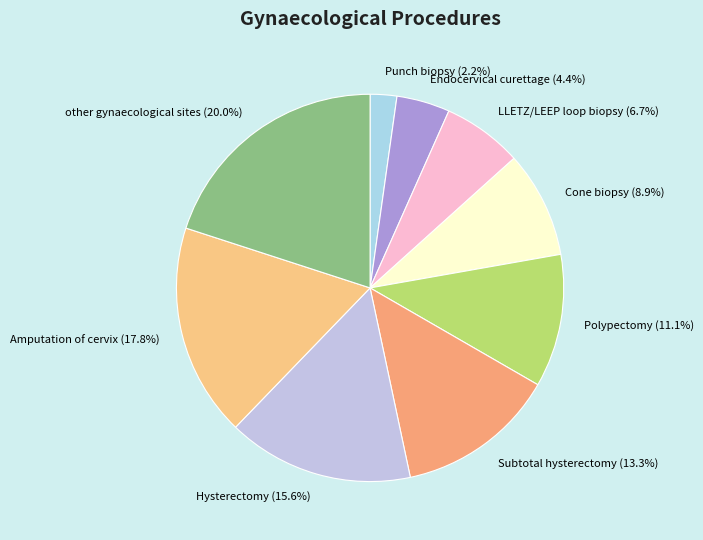

Is Amputation of cervix the majority of the pie?

No